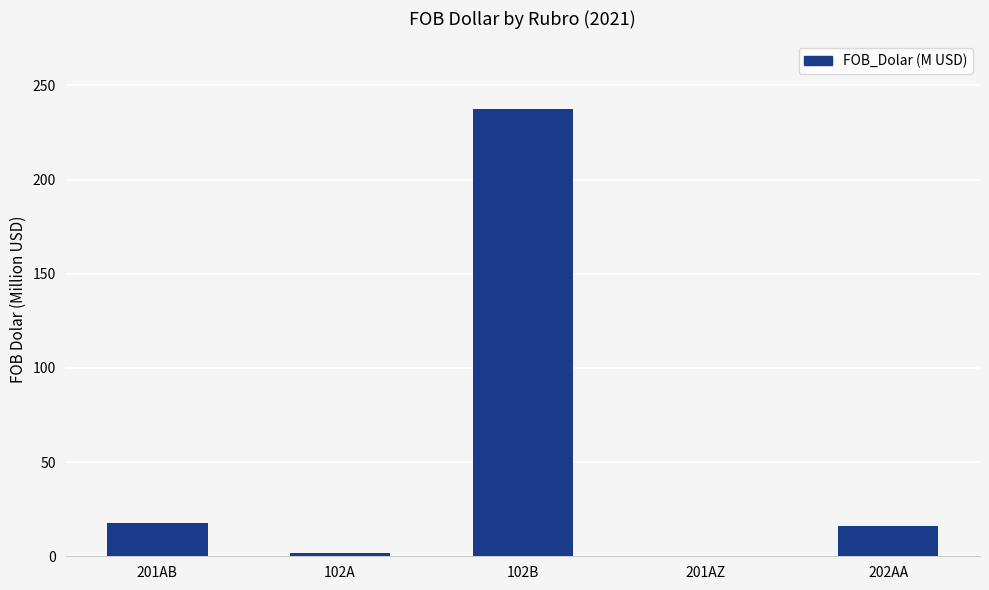

What is the greatest value displayed?

237.8